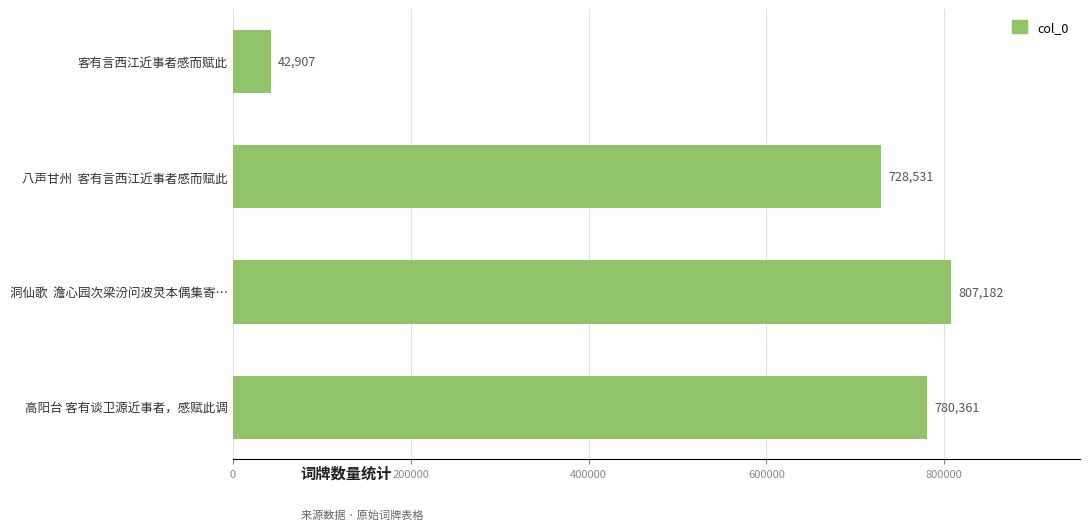

Between 客有言西江近事者感而赋此 and 八声甘州  客有言西江近事者感而赋此, which is larger?

八声甘州  客有言西江近事者感而赋此